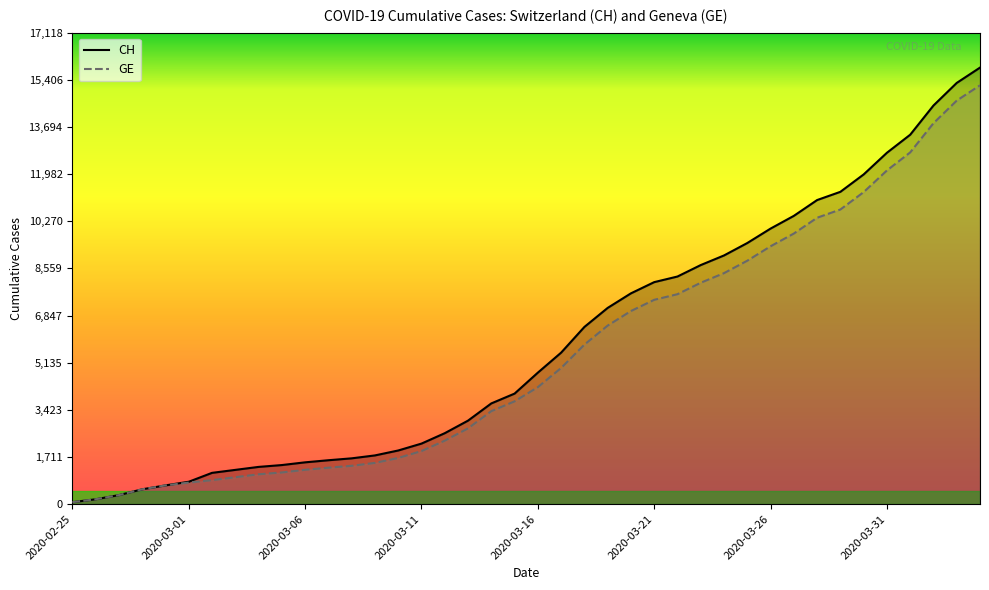

At which category is the sum across all series the highest?

39